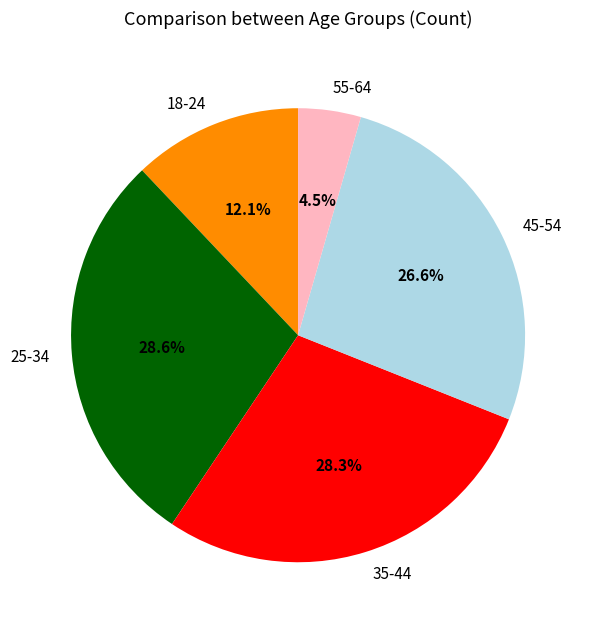

Does 18-24 represent more than half of the total?

No